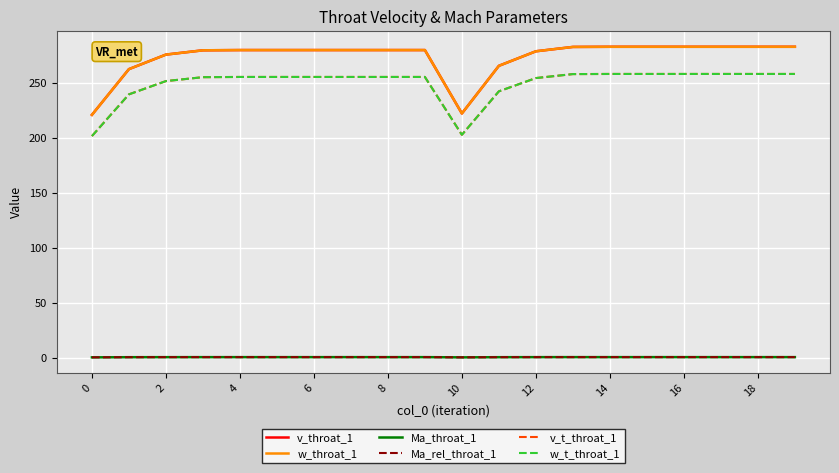

Does the chart display data point markers on the line(s)?

No